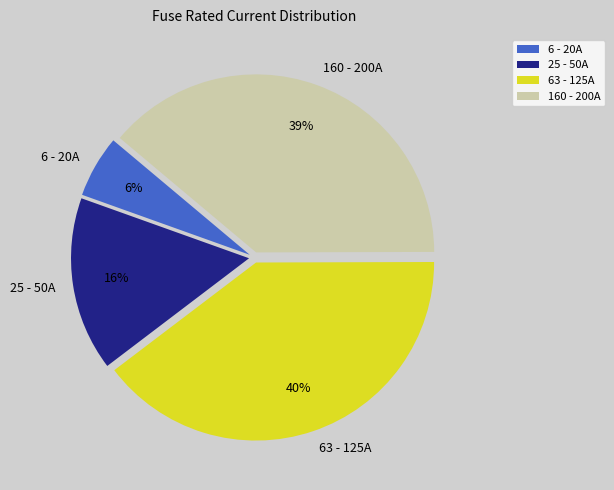

Which has a higher value, 25 - 50A or 6 - 20A?

25 - 50A